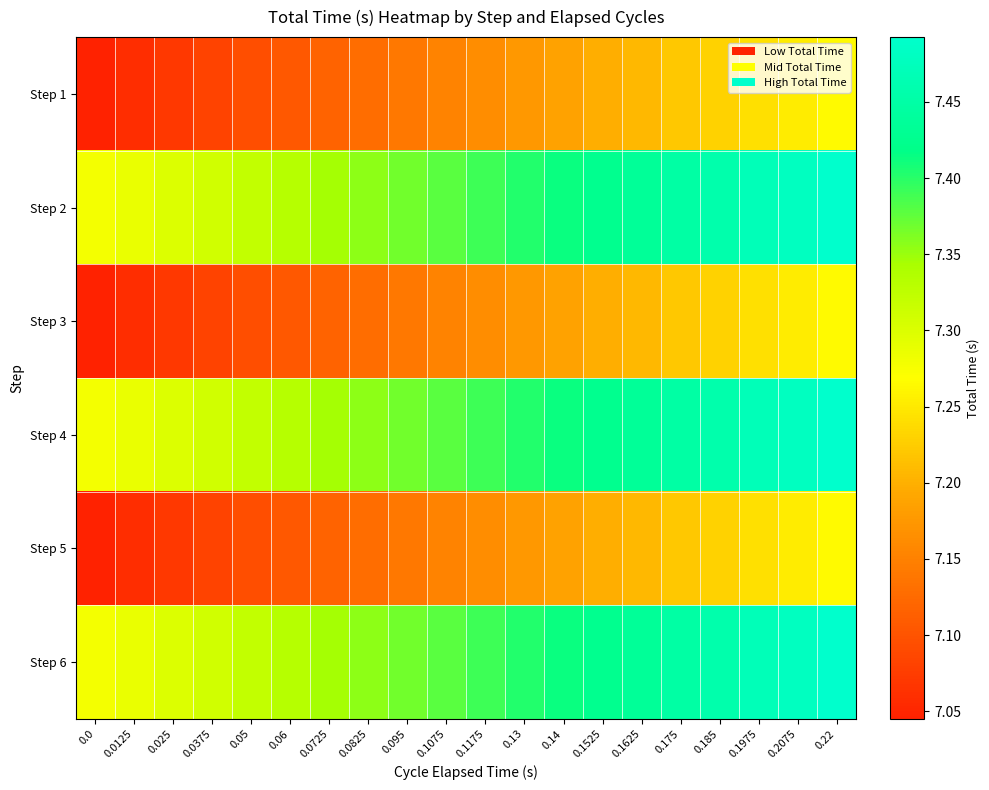

Reading left to right, transcribe all the data shown in this chart.

row_0: 0.0=7.0	0.0125=7.1	0.025=7.1	0.0375=7.1	0.05=7.1	0.06=7.1	0.0725=7.1	0.0825=7.1	0.095=7.1	0.1075=7.2	0.1175=7.2	0.13=7.2	0.14=7.2	0.1525=7.2	0.1625=7.2	0.175=7.2	0.185=7.2	0.1975=7.2	0.2075=7.3	0.22=7.3
row_1: 0.0=7.3	0.0125=7.3	0.025=7.3	0.0375=7.3	0.05=7.3	0.06=7.3	0.0725=7.3	0.0825=7.4	0.095=7.4	0.1075=7.4	0.1175=7.4	0.13=7.4	0.14=7.4	0.1525=7.4	0.1625=7.4	0.175=7.4	0.185=7.5	0.1975=7.5	0.2075=7.5	0.22=7.5
row_2: 0.0=7.0	0.0125=7.1	0.025=7.1	0.0375=7.1	0.05=7.1	0.06=7.1	0.0725=7.1	0.0825=7.1	0.095=7.1	0.1075=7.2	0.1175=7.2	0.13=7.2	0.14=7.2	0.1525=7.2	0.1625=7.2	0.175=7.2	0.185=7.2	0.1975=7.2	0.2075=7.3	0.22=7.3
row_3: 0.0=7.3	0.0125=7.3	0.025=7.3	0.0375=7.3	0.05=7.3	0.06=7.3	0.0725=7.3	0.0825=7.4	0.095=7.4	0.1075=7.4	0.1175=7.4	0.13=7.4	0.14=7.4	0.1525=7.4	0.1625=7.4	0.175=7.4	0.185=7.5	0.1975=7.5	0.2075=7.5	0.22=7.5
row_4: 0.0=7.0	0.0125=7.1	0.025=7.1	0.0375=7.1	0.05=7.1	0.06=7.1	0.0725=7.1	0.0825=7.1	0.095=7.1	0.1075=7.2	0.1175=7.2	0.13=7.2	0.14=7.2	0.1525=7.2	0.1625=7.2	0.175=7.2	0.185=7.2	0.1975=7.2	0.2075=7.3	0.22=7.3
row_5: 0.0=7.3	0.0125=7.3	0.025=7.3	0.0375=7.3	0.05=7.3	0.06=7.3	0.0725=7.3	0.0825=7.4	0.095=7.4	0.1075=7.4	0.1175=7.4	0.13=7.4	0.14=7.4	0.1525=7.4	0.1625=7.4	0.175=7.4	0.185=7.5	0.1975=7.5	0.2075=7.5	0.22=7.5